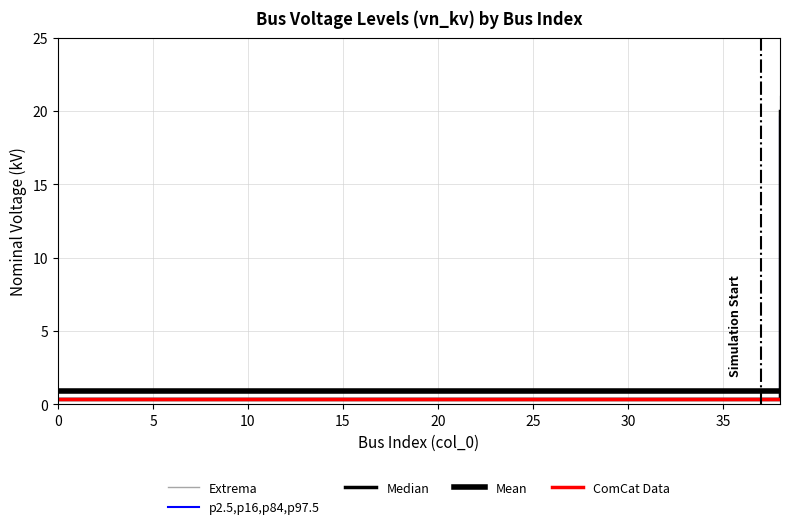

Which series has the largest total across all categories?

Median